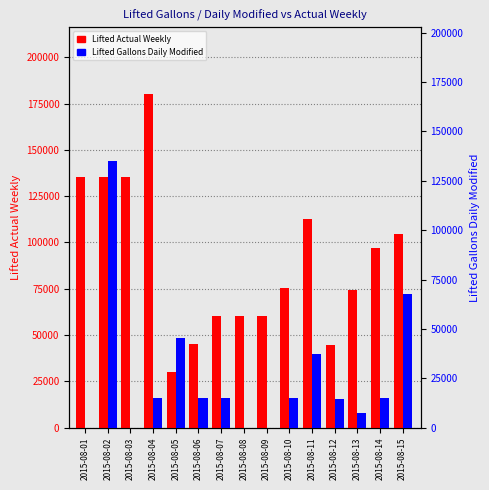

At which label is Lifted Actual Weekly closest to 105232?

2015-08-15